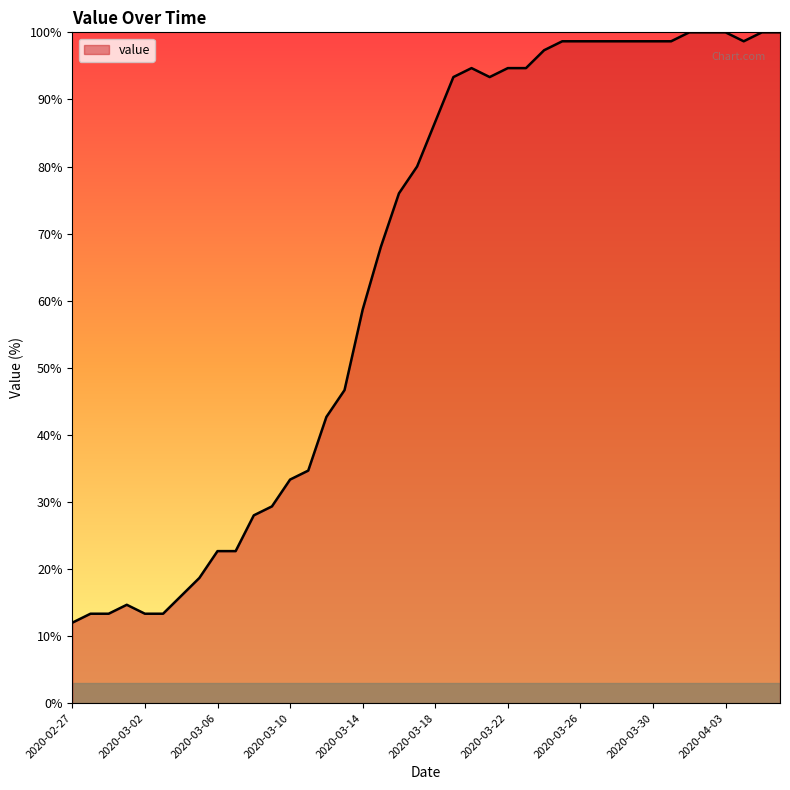

Reading left to right, transcribe all the data shown in this chart.

12.0	13.3	13.3	14.7	13.3	13.3	16.0	18.7	22.7	22.7	28.0	29.3	33.3	34.7	42.7	46.7	58.7	68.0	76.0	80.0	86.7	93.3	94.7	93.3	94.7	94.7	97.3	98.7	98.7	98.7	98.7	98.7	98.7	98.7	100.0	100.0	100.0	98.7	100.0	100.0